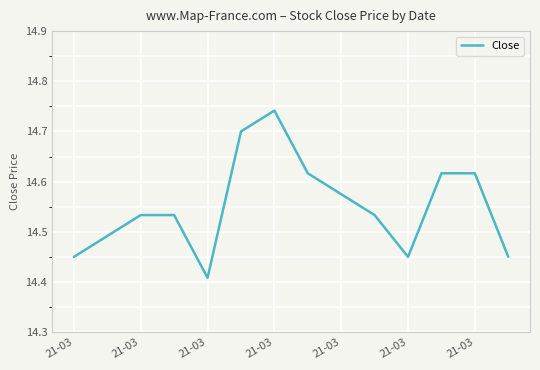

How many lines are shown in the chart?

1